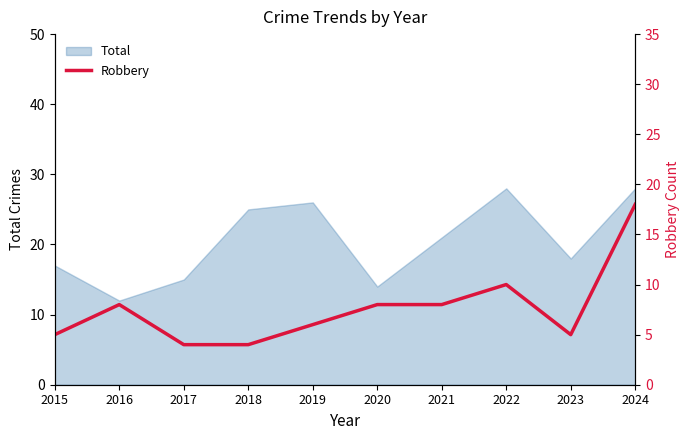

What is the sum of the values at 2015 and 2022?

15